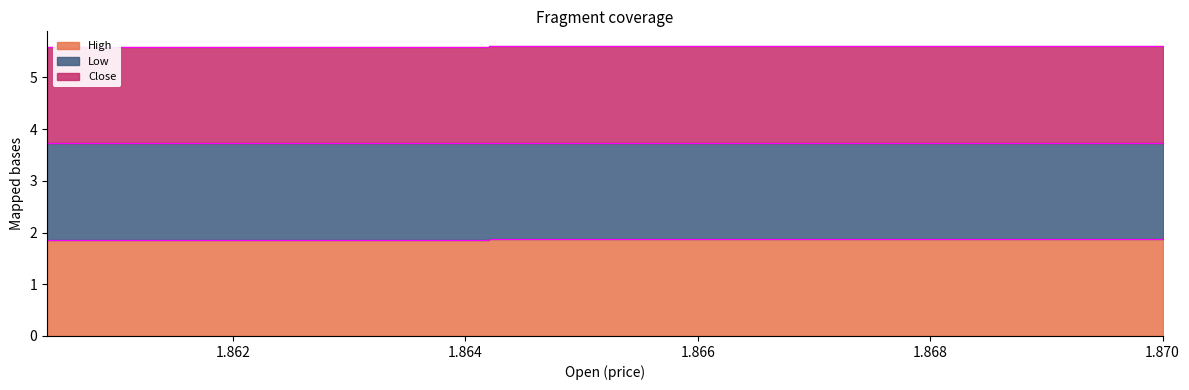

How many High values are between 1 and 2?

3